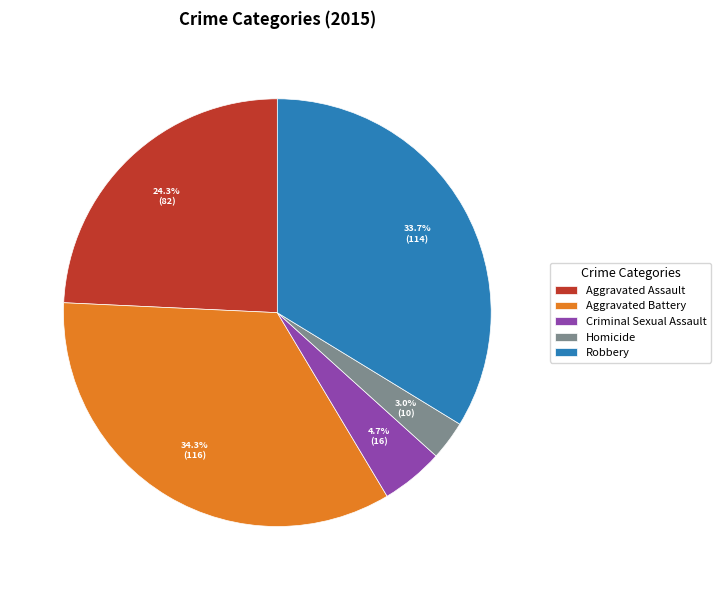

What is the total percentage of Homicide and Aggravated Battery?

37.3%